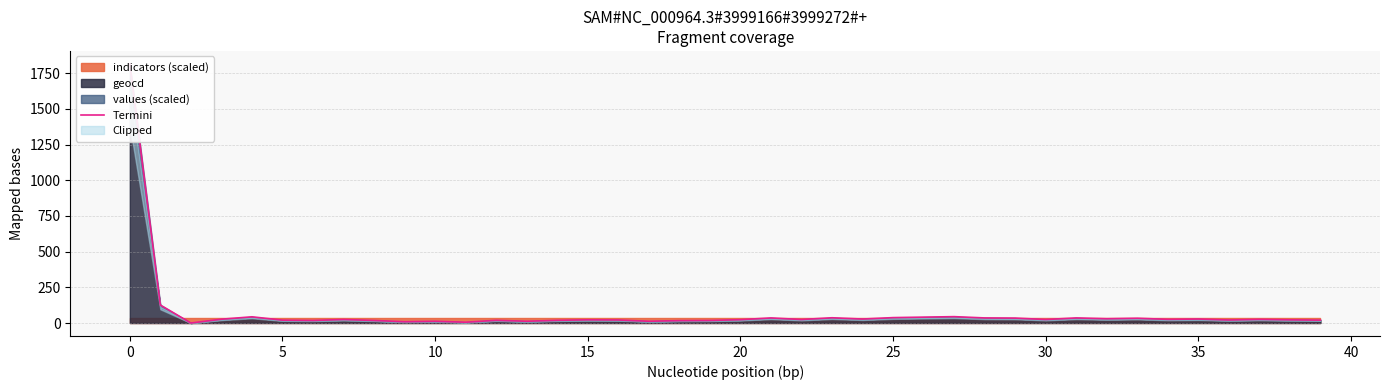

How many lines are shown in the chart?

1